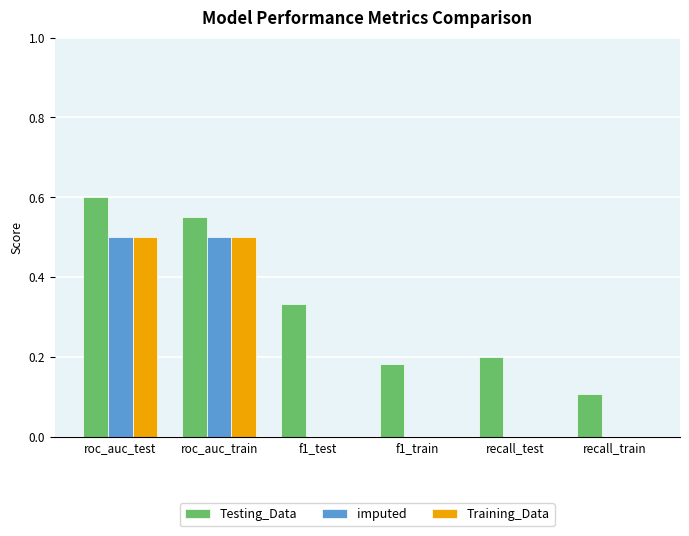

What is the difference between the Training_Data values at roc_auc_test and f1_train?

0.5